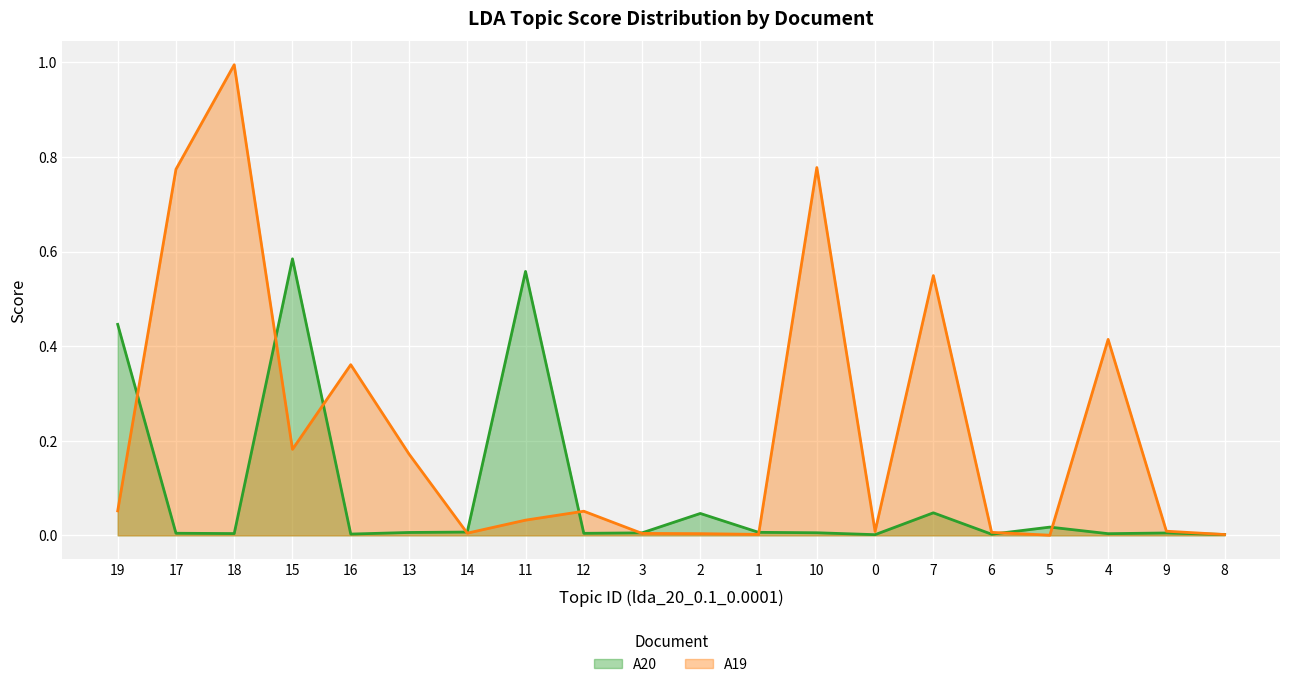

List the series in order of their peak value, highest first.

A19, A20